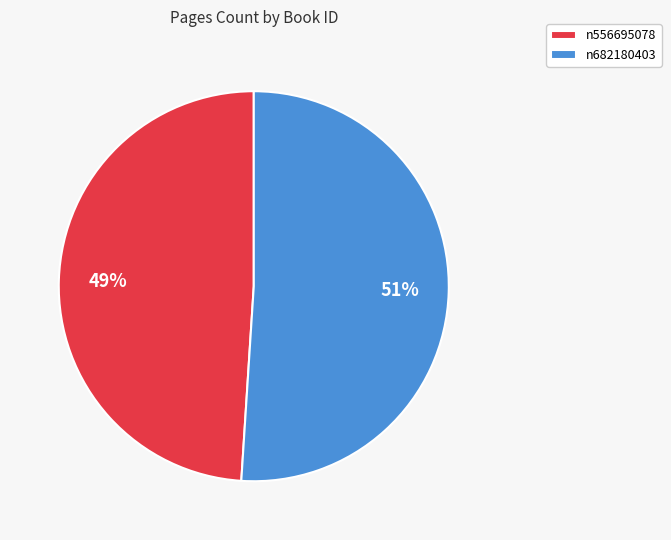

Is it true that n556695078 is 49% of the pie?

True